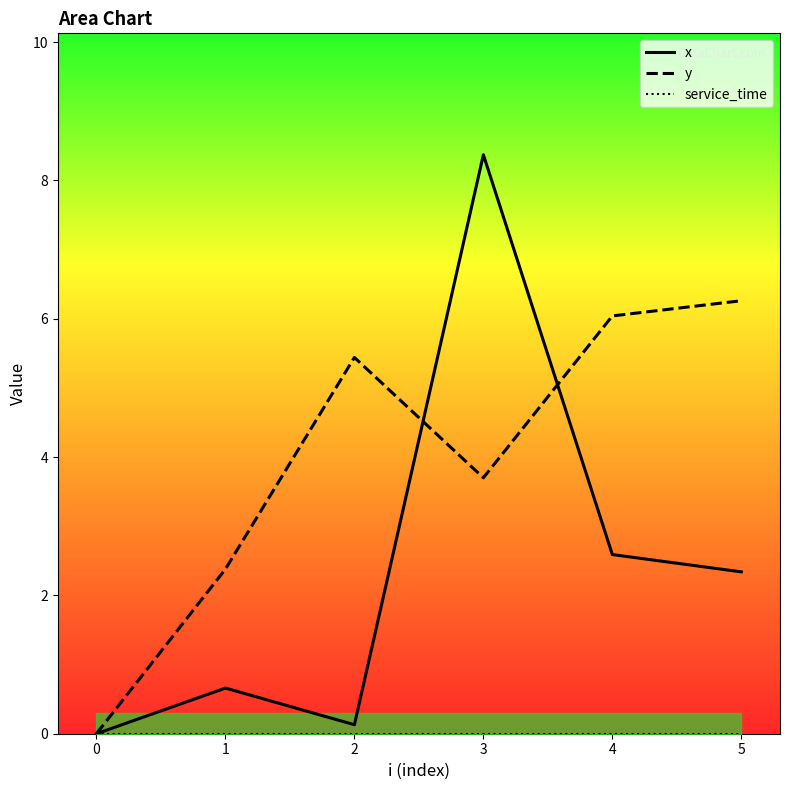

How many interior local peaks does the y series have?

1